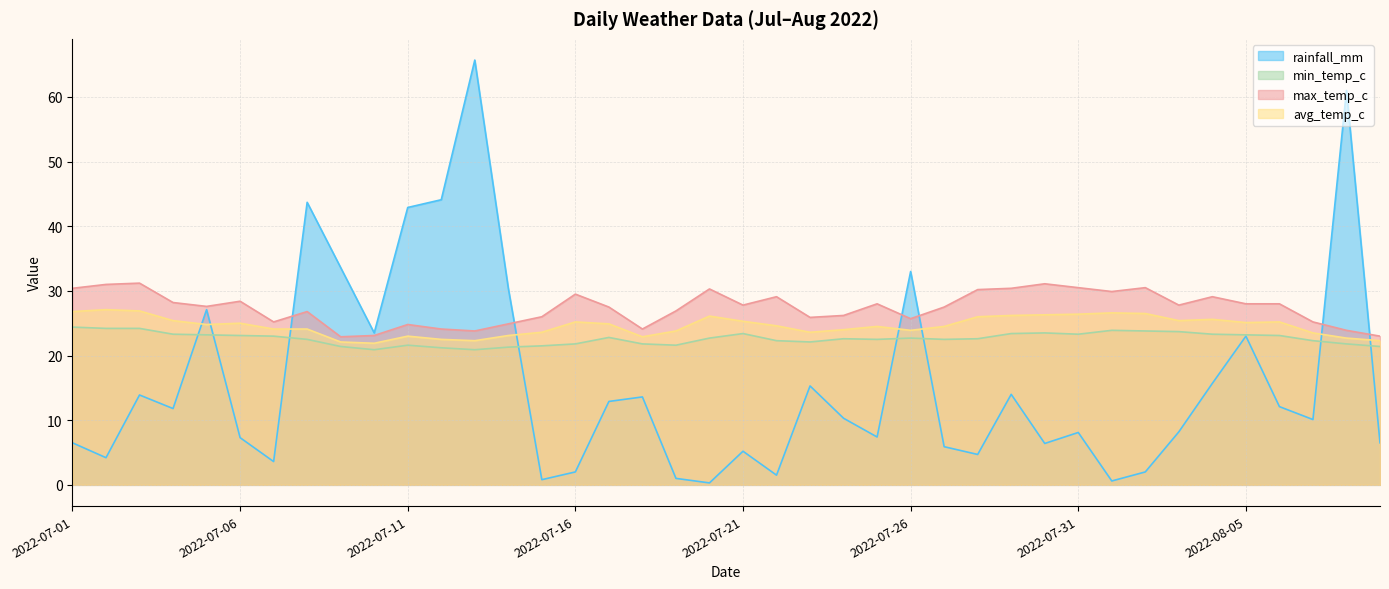

How many data points in avg_temp_c are above 24?

25